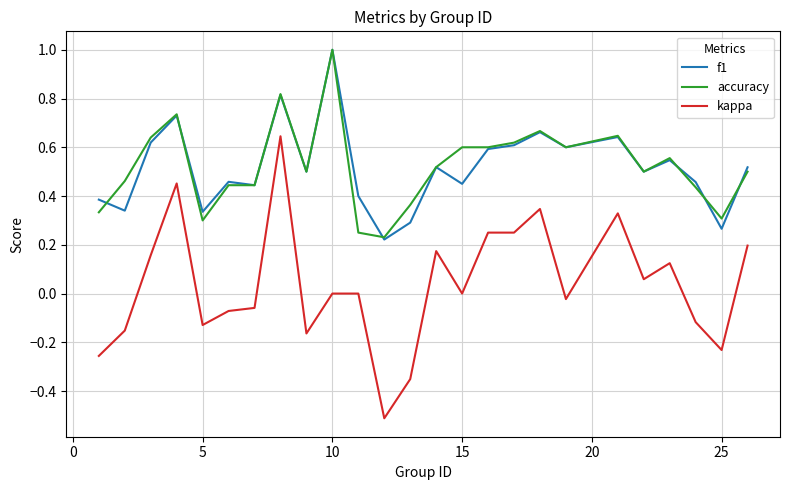

What is the highest value of the f1 series?

1.0